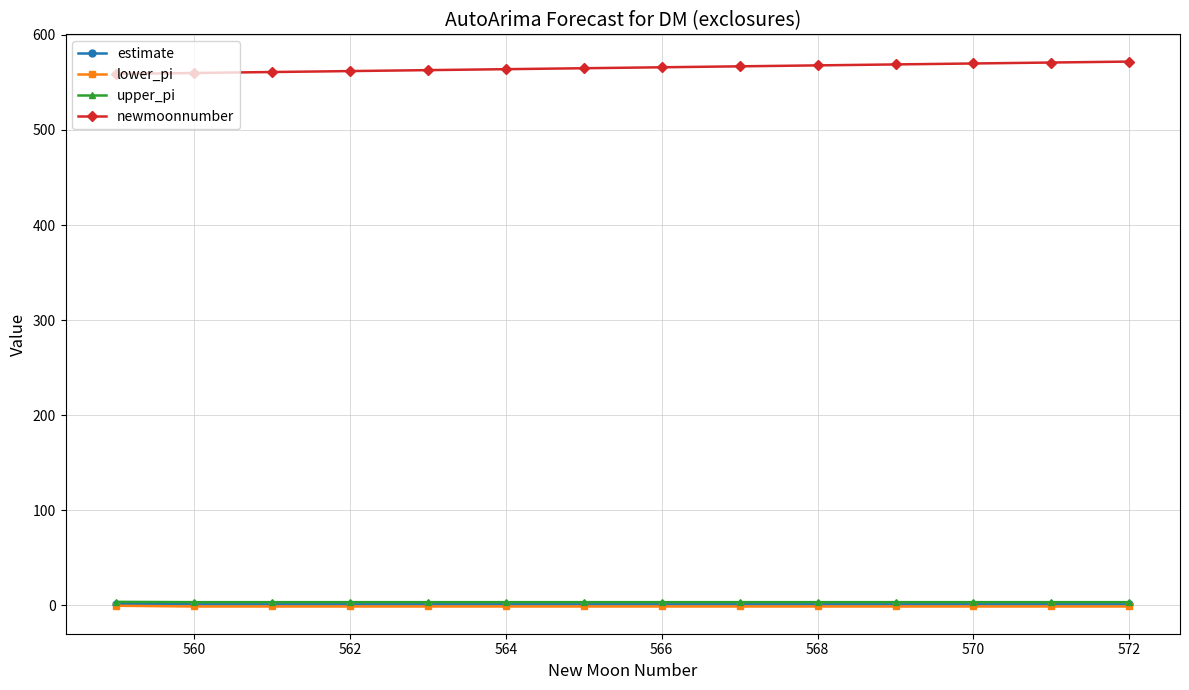

What is the sum of all estimate values?

11.6